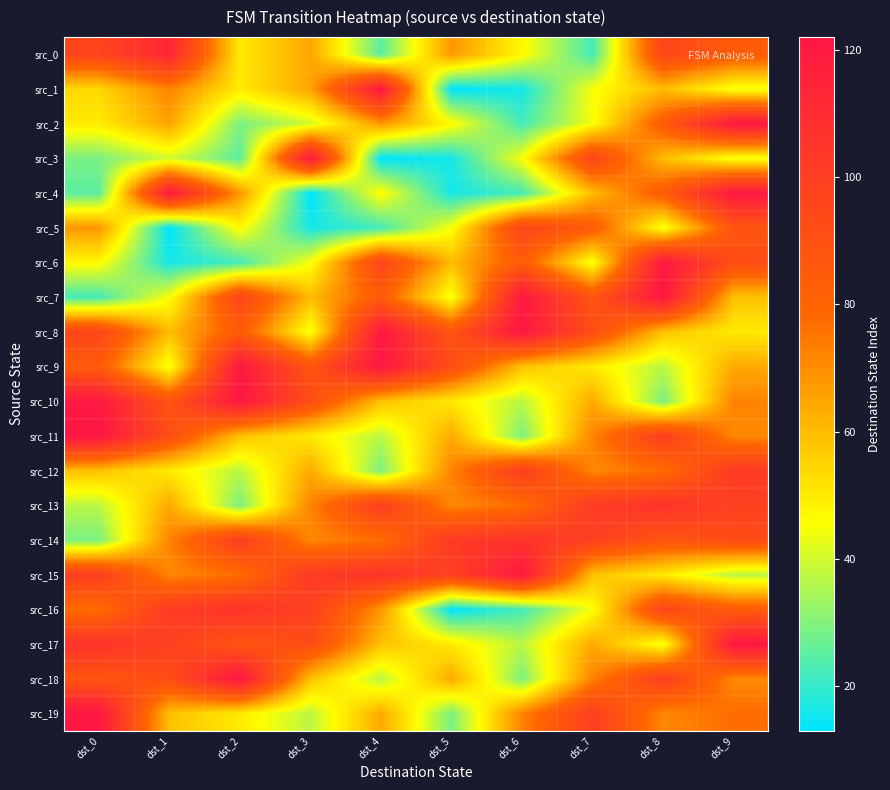

Which series has the largest total across all categories?

src_14